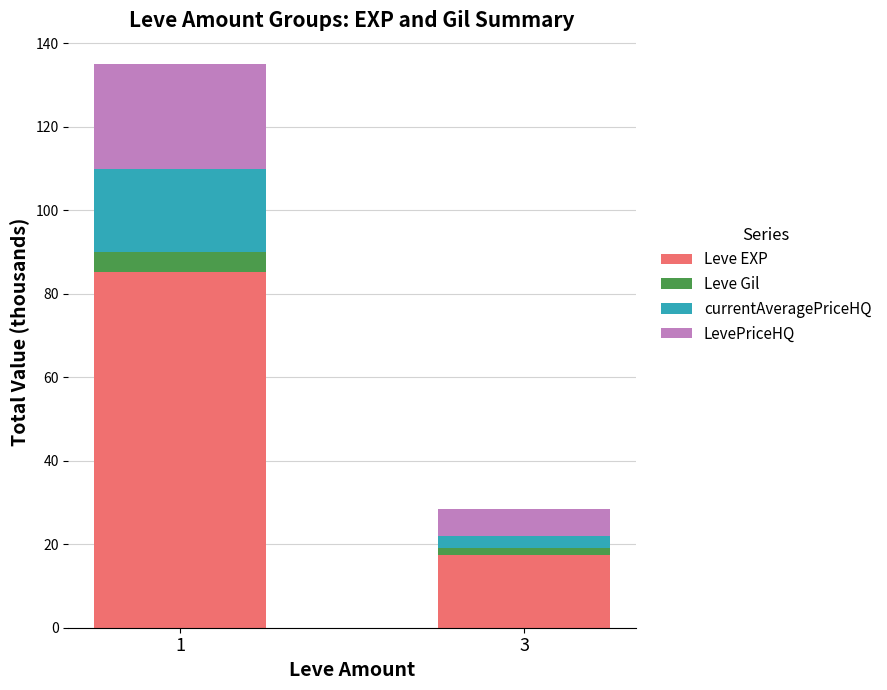

What is the lowest value of the Leve EXP series?

17.3